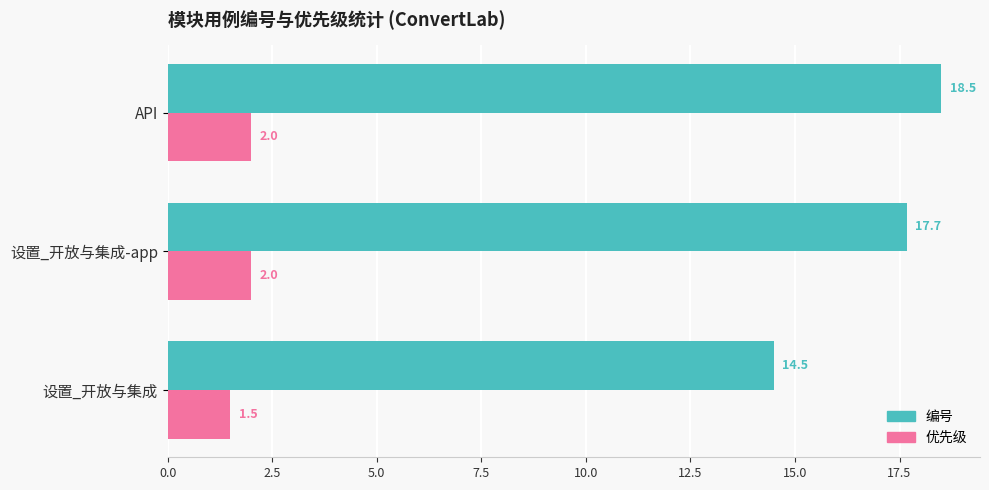

Which series has the largest total across all categories?

编号